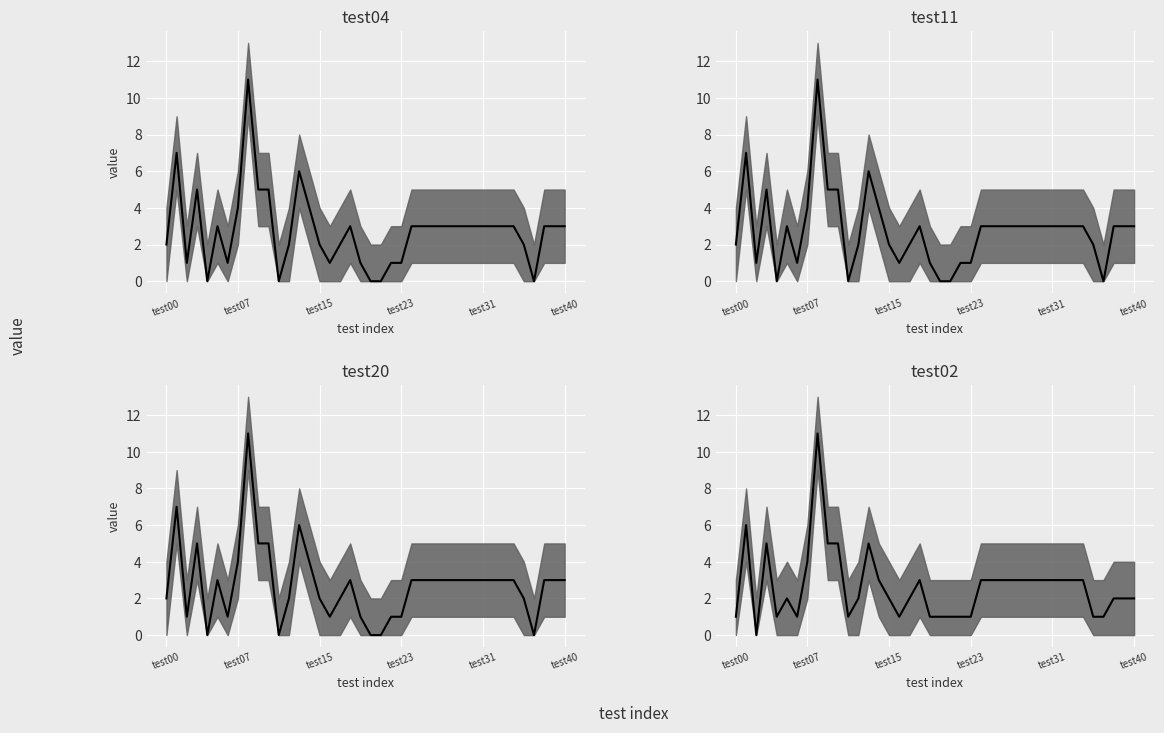

True or false: test20 has a value of 2 at 24.

False